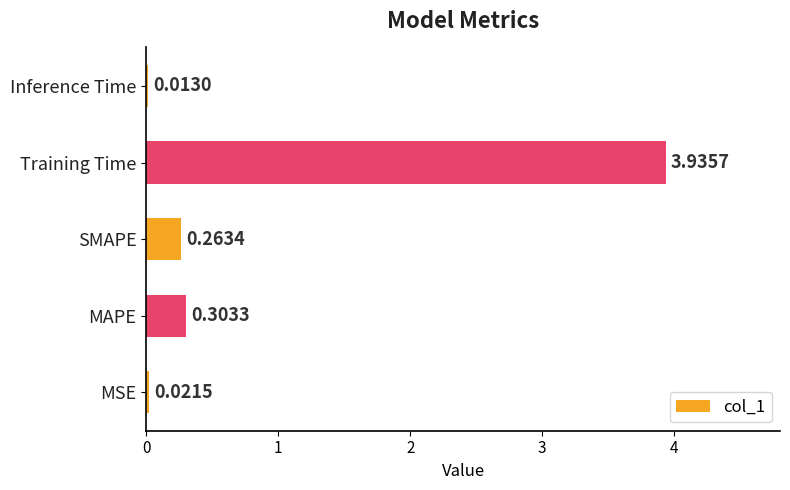

What is the change in value from MSE to MAPE?

+0.3